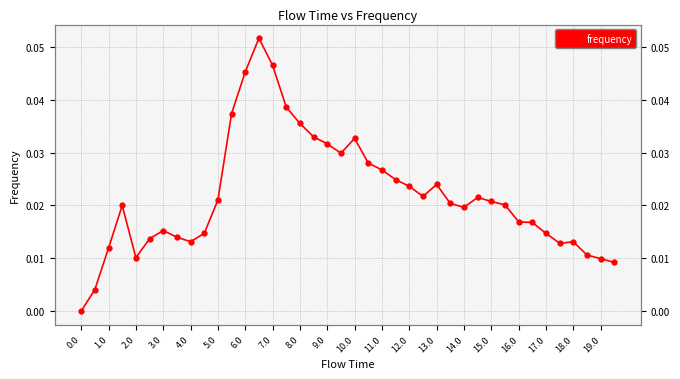

How many interior local valleys (lower than both neighbors) does the data have?

6